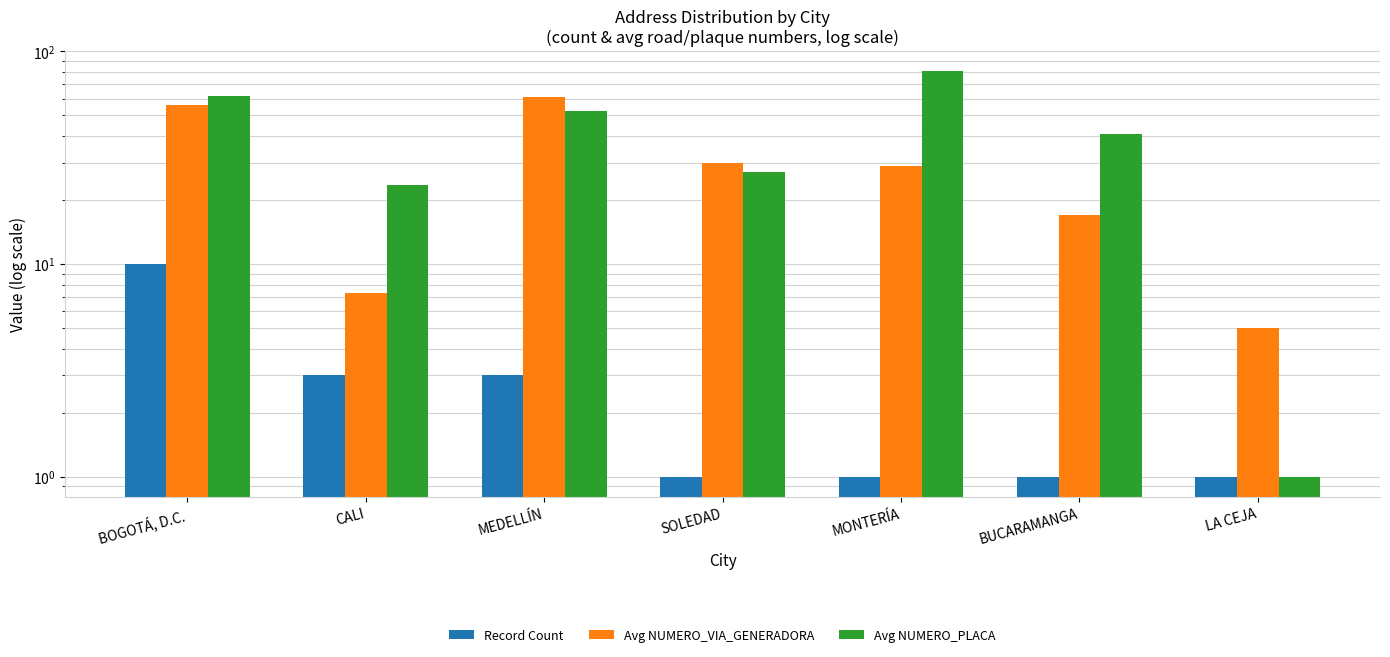

Between CALI and LA CEJA, which is larger?

CALI